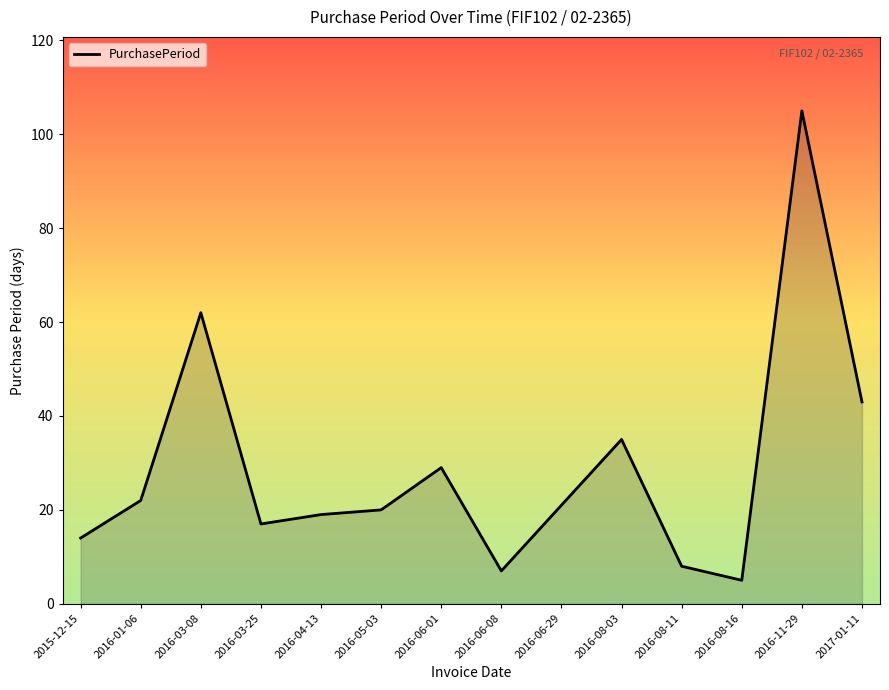

What is the minimum value shown in the chart?

5